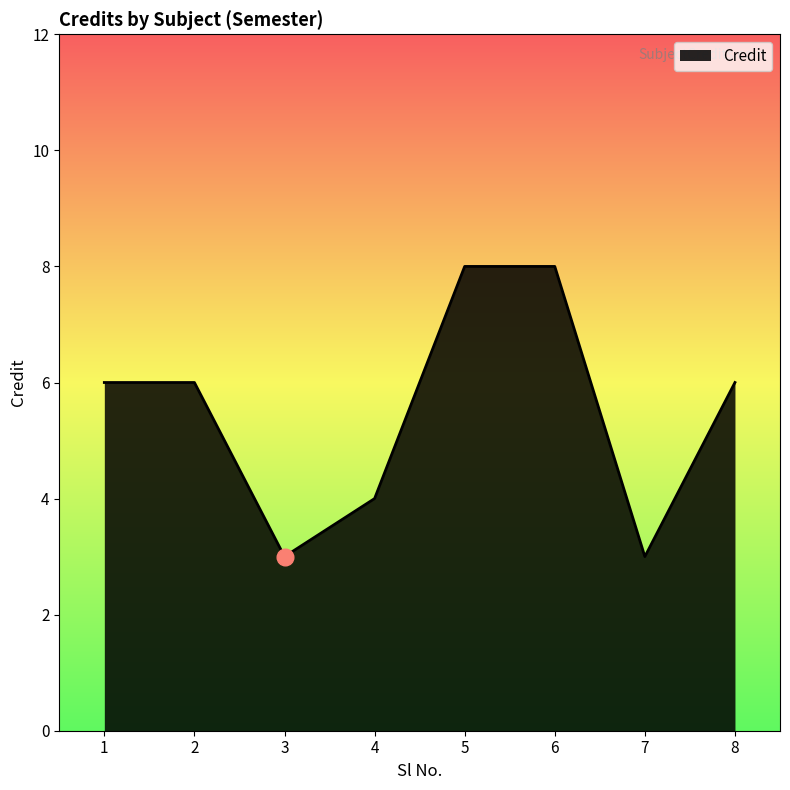

The chart shows a value of 6 at 8. True or false?

True